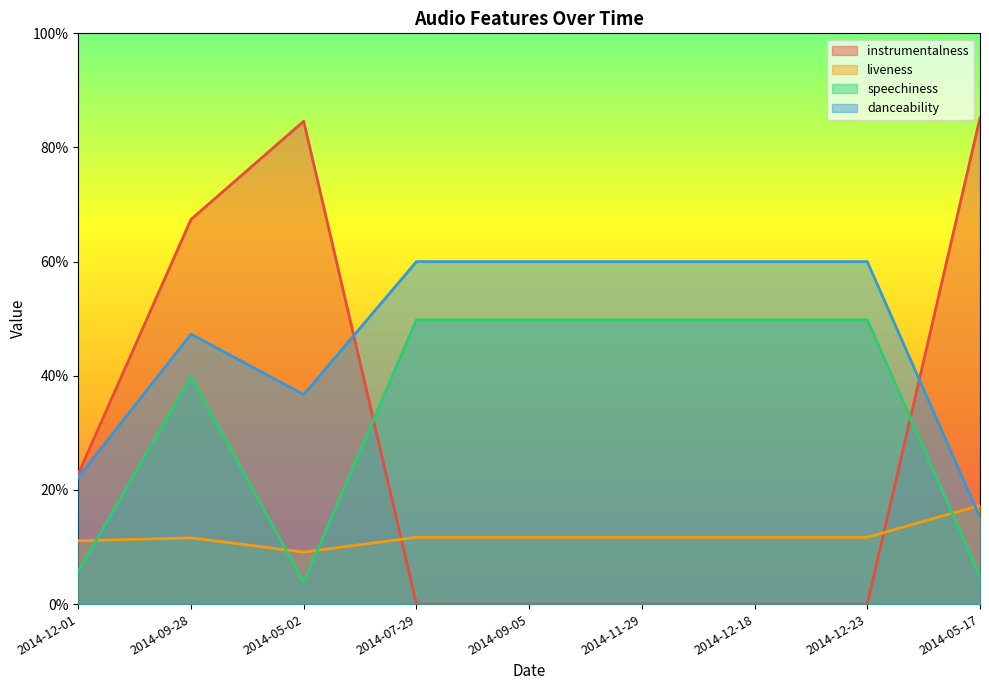

What is the difference between the maximum and minimum values in the speechiness series?

0.5